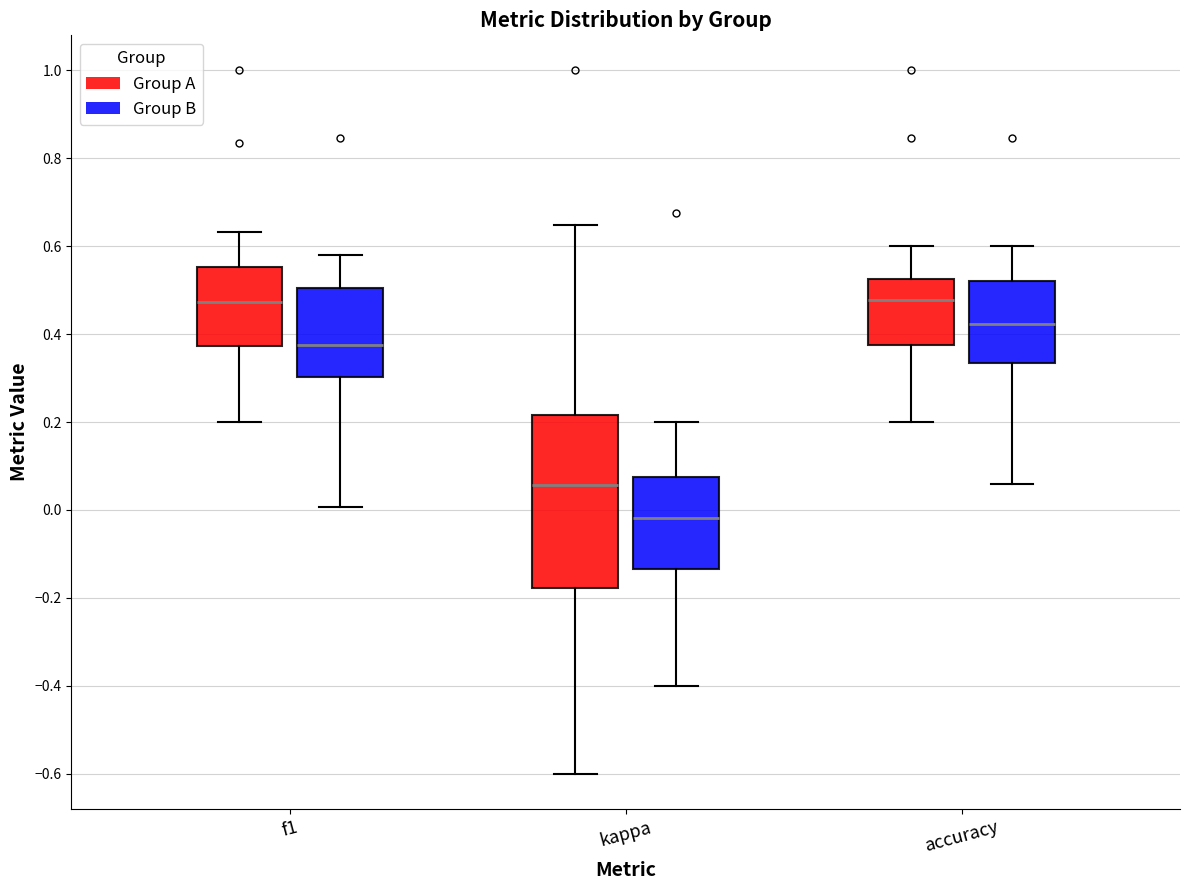

Which box has the lowest median line?

kappa (Group B)